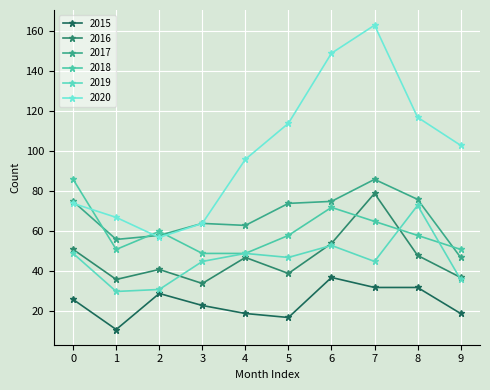

At which category does the chart reach its peak across all series?

7